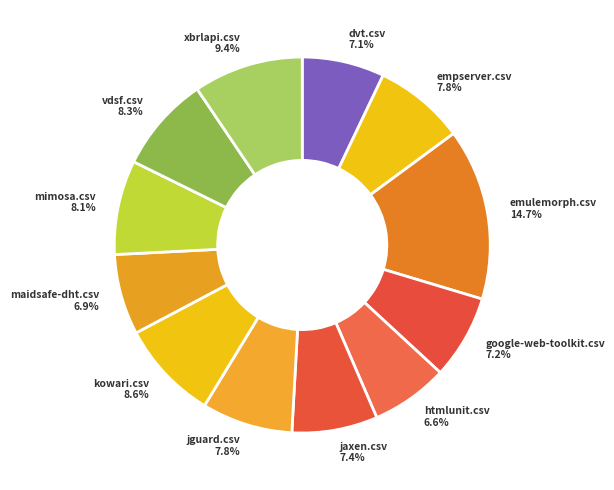

To the nearest percent, what is the combined percentage of empserver.csv and emulemorph.csv?

23%